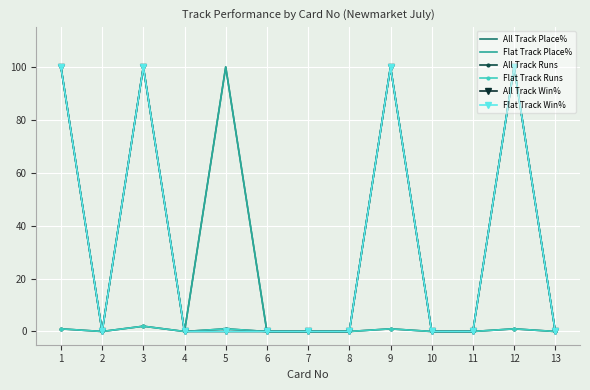

True or false: All Track Place% and All Track Win% intersect in this chart.

False